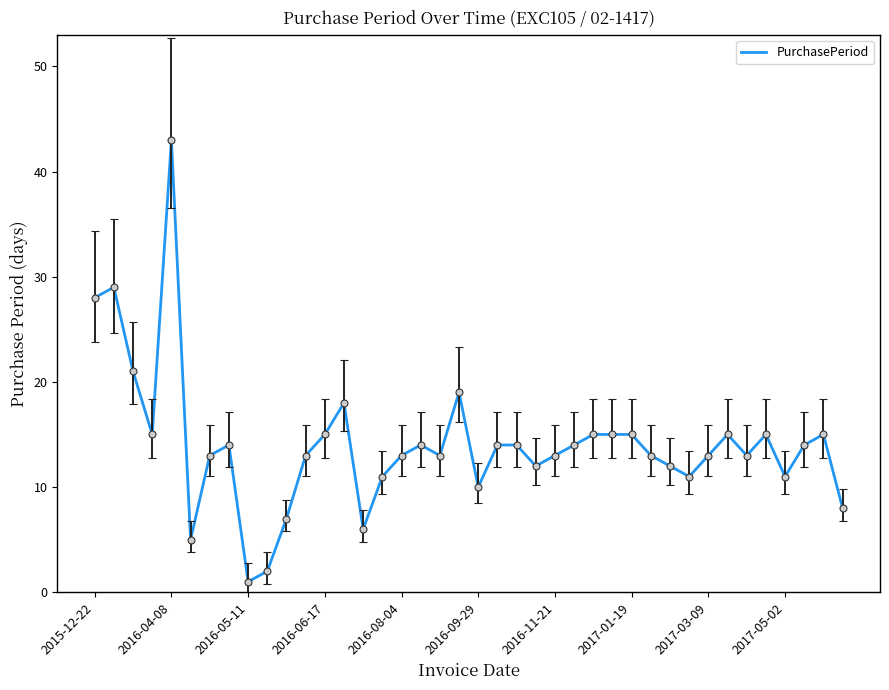

What is the greatest value displayed?

43